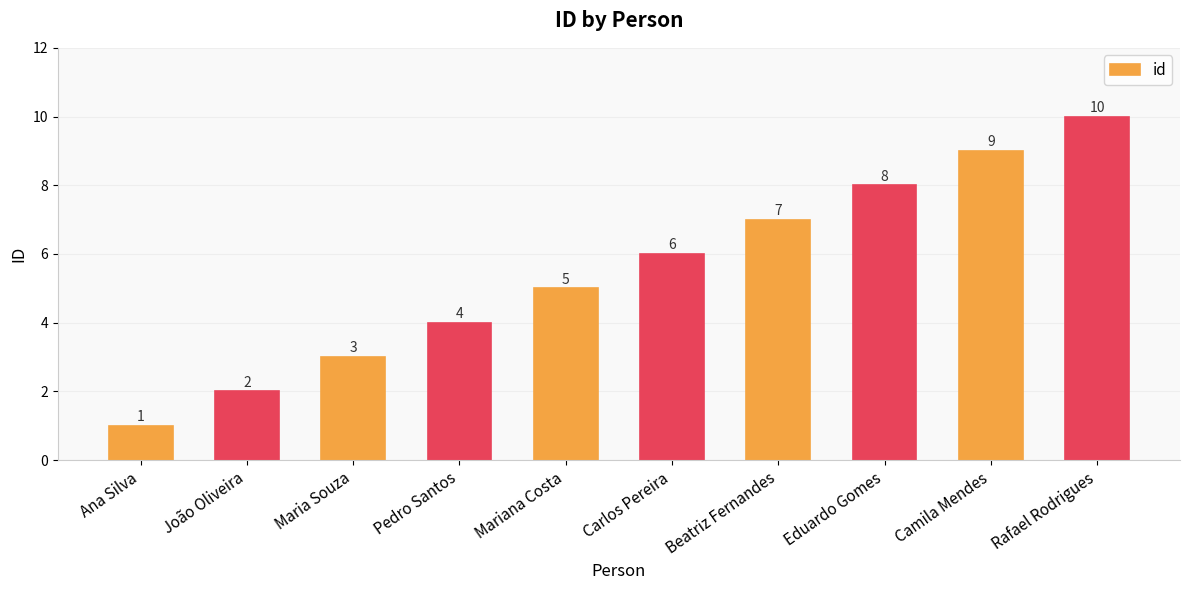

The value at Mariana Costa is 1. True or false?

False